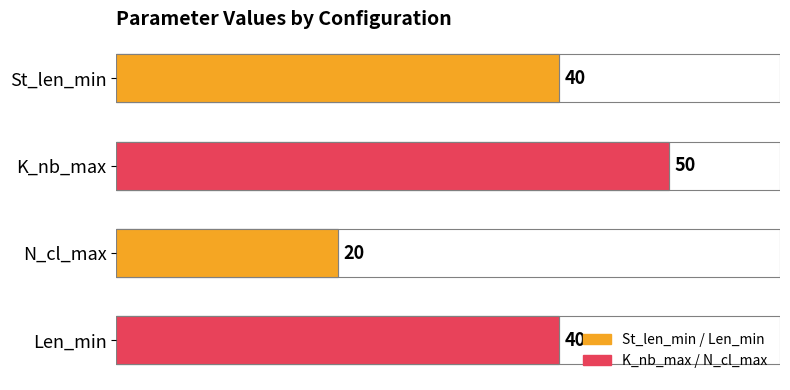

Which series has the largest range (max minus min)?

St_len_min